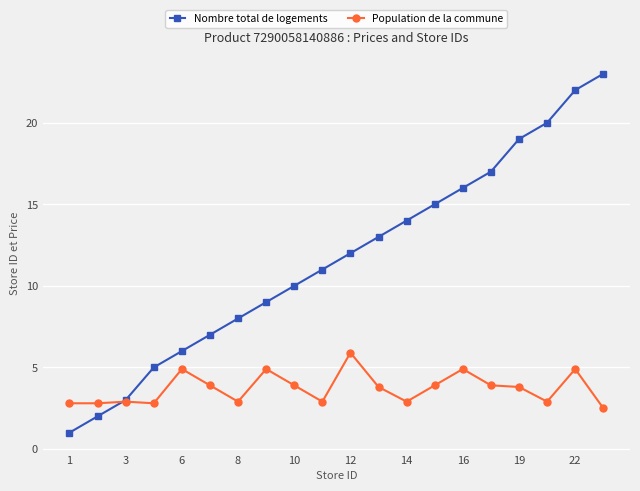

How many times do Population de la commune and Nombre total de logements cross each other?

1